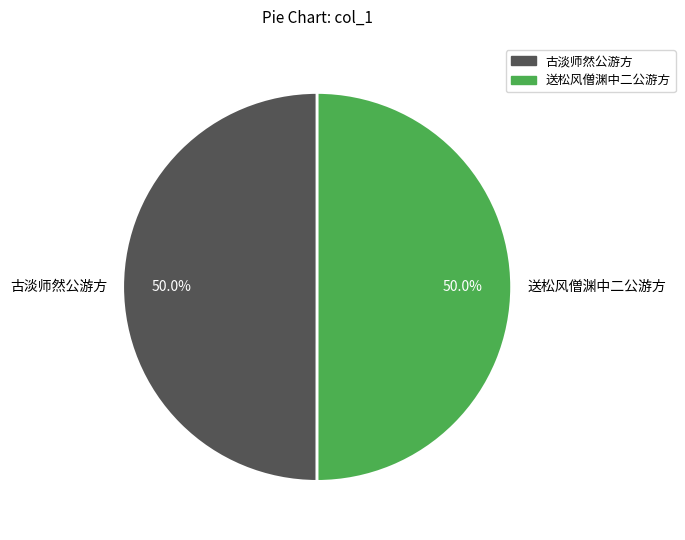

Is the sum of 古淡师然公游方 and 送松风僧渊中二公游方 greater than half?

Yes